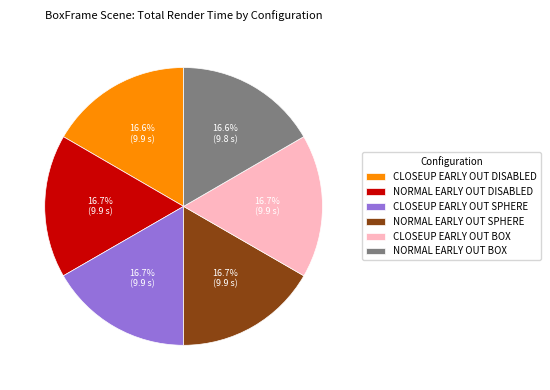

Combined, what portion of the pie is CLOSEUP EARLY OUT SPHERE and CLOSEUP EARLY OUT DISABLED?

33.3%